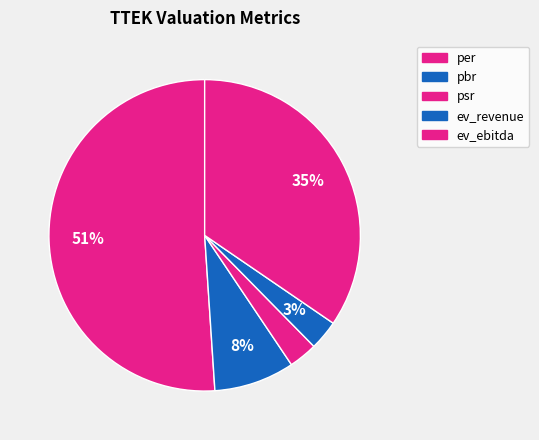

What is the majority slice?

per